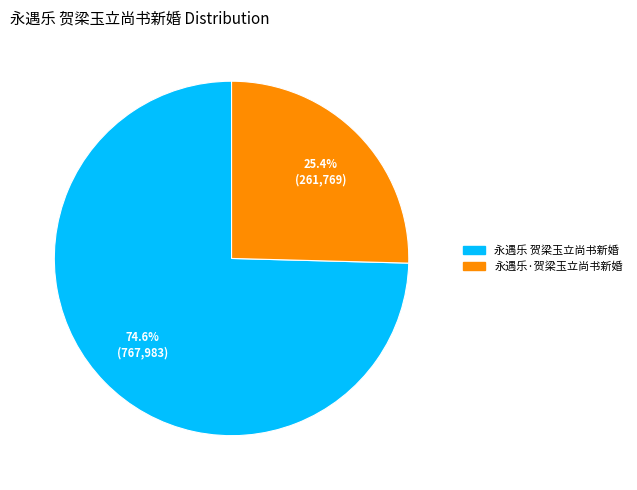

The 永遇乐 贺梁玉立尚书新婚 slice represents 87% of the pie. True or false?

False